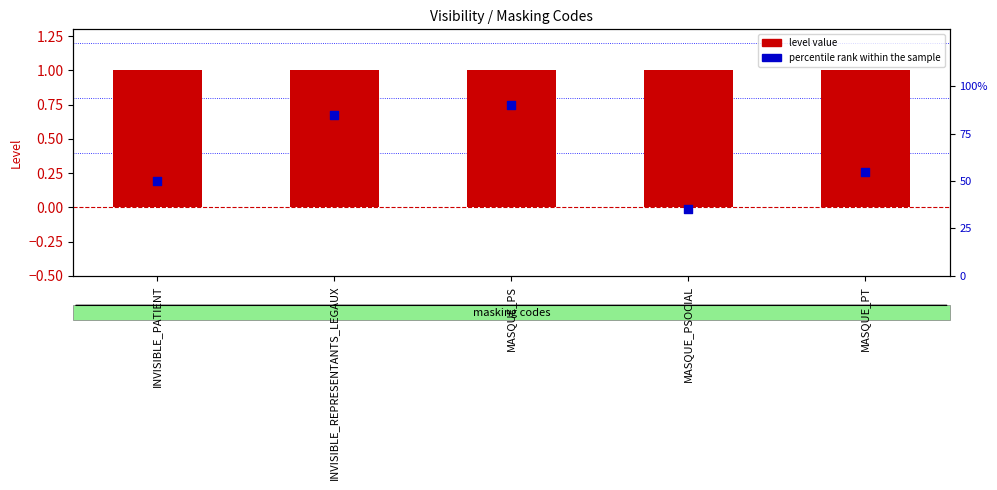

What is the total value across all series at INVISIBLE_REPRESENTANTS_LEGAUX?

1.9